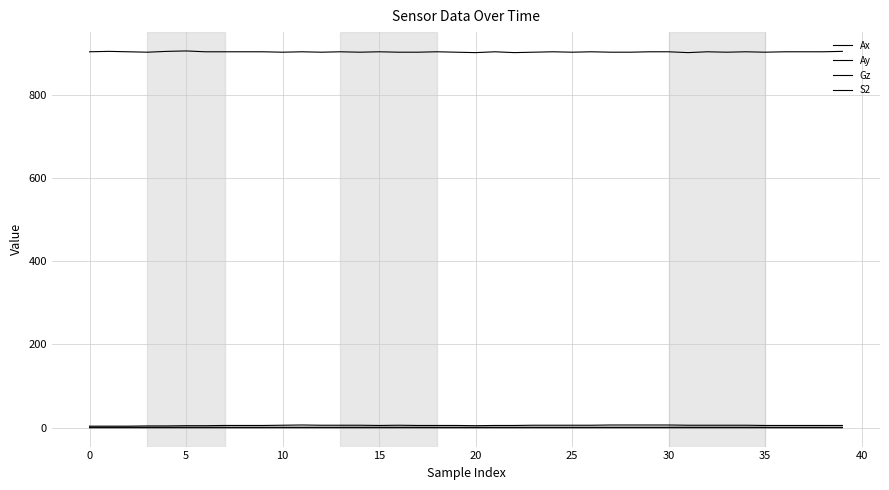

What is the maximum value shown in the chart?

905.0